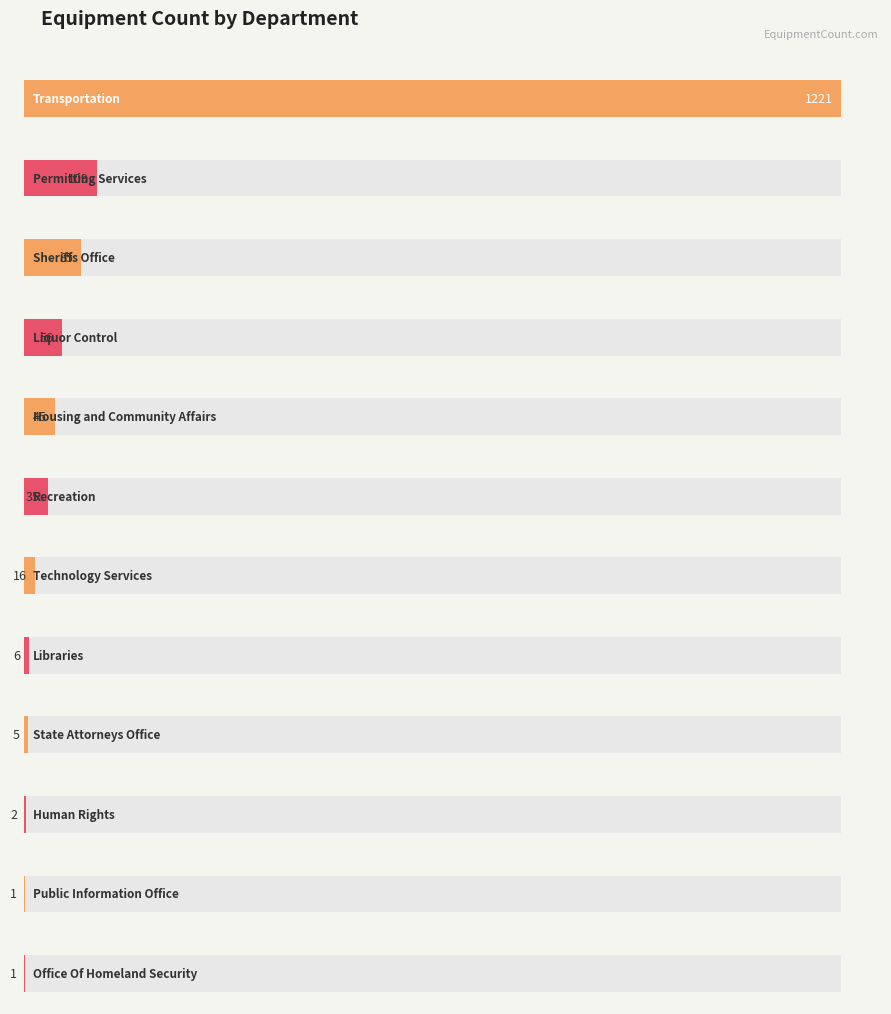

Is it true that the value at Technology Services is 9?

False